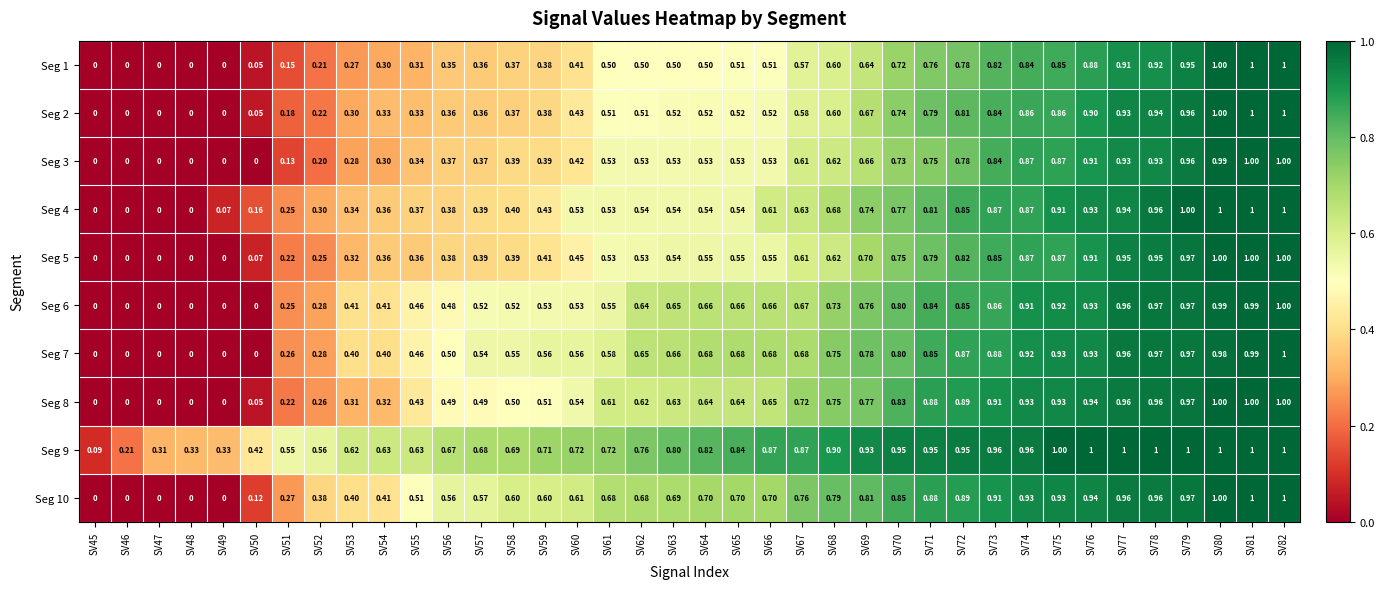

Is the value of Seg 7 at SV52 greater than the value of Seg 2 at SV67?

No